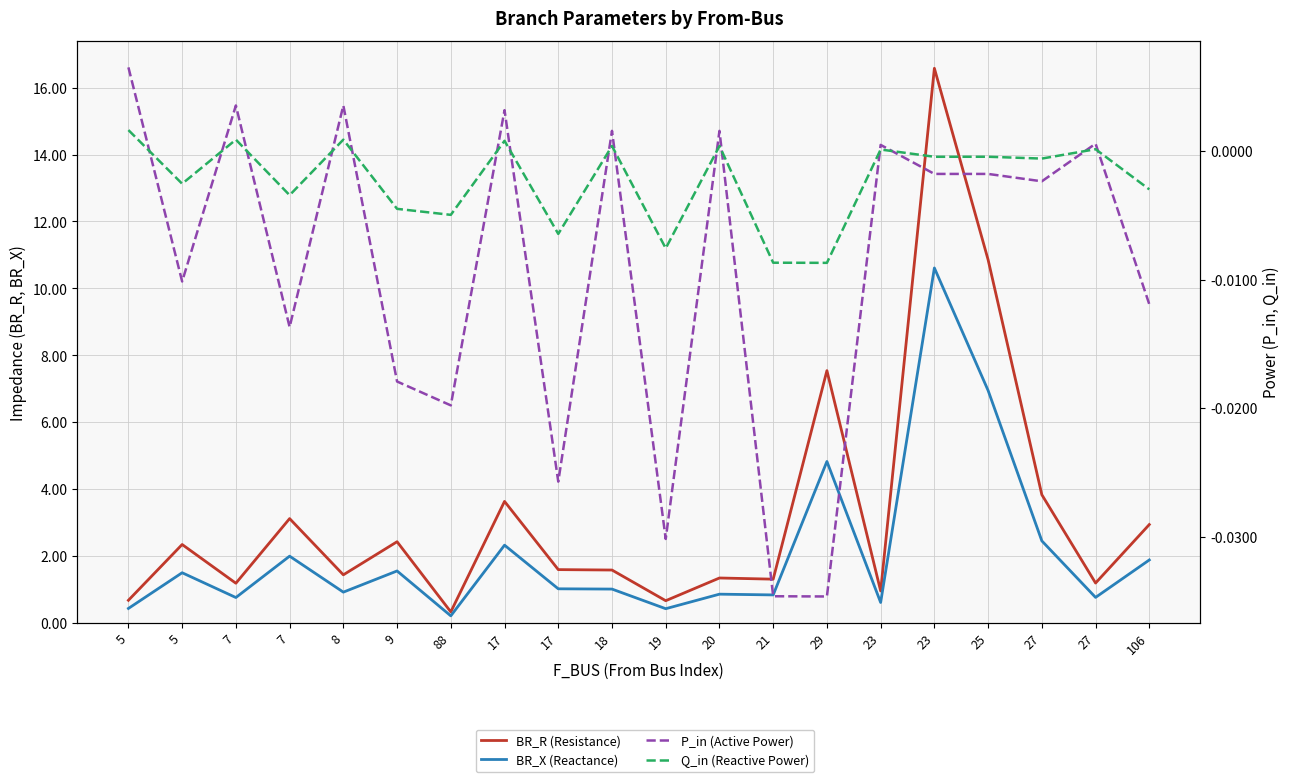

Where is the first local minimum for BR_R (Resistance)?

7